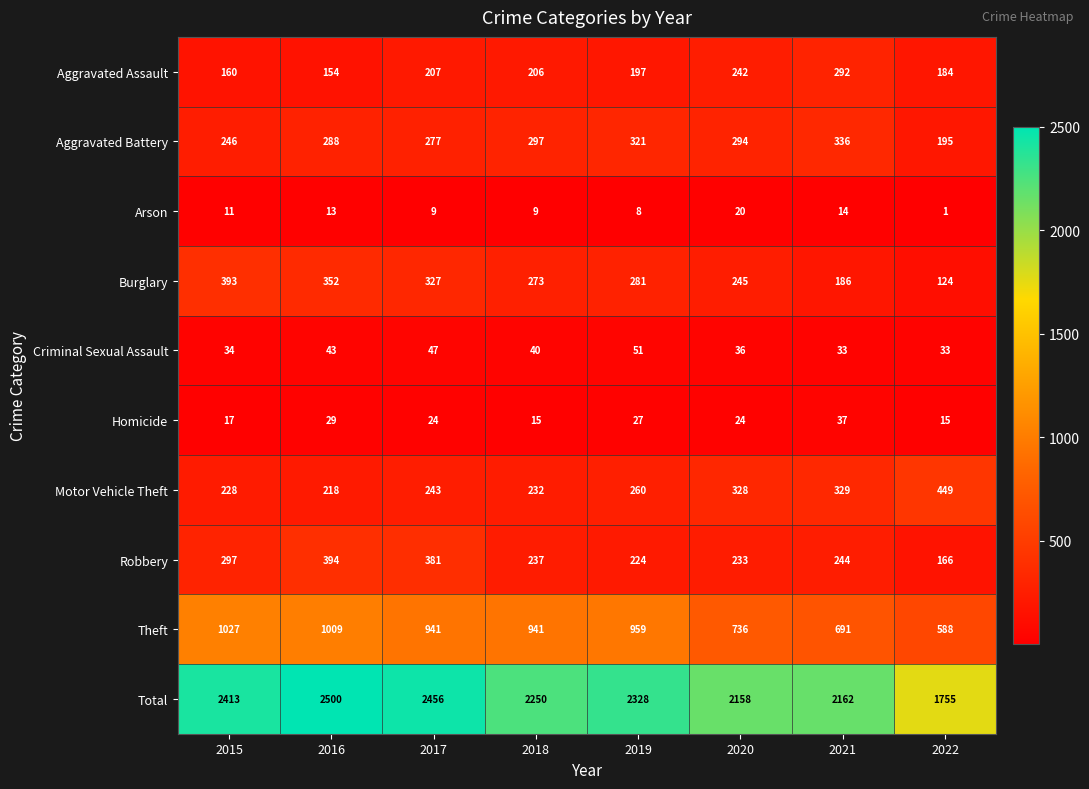

Which series has the widest spread of values?

Total